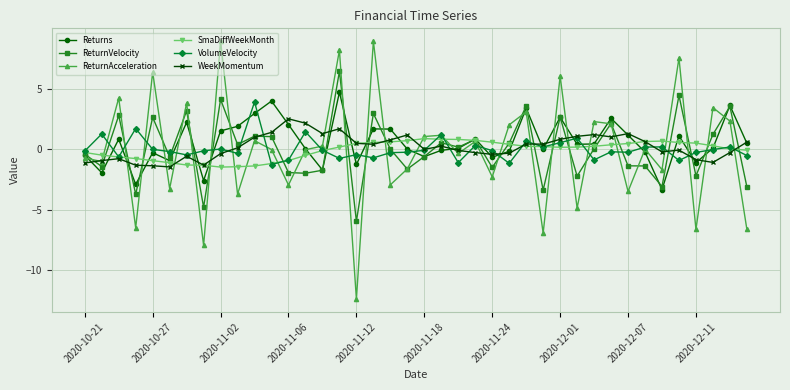

What is the minimum value for SmaDiffWeekMonth?

-1.5